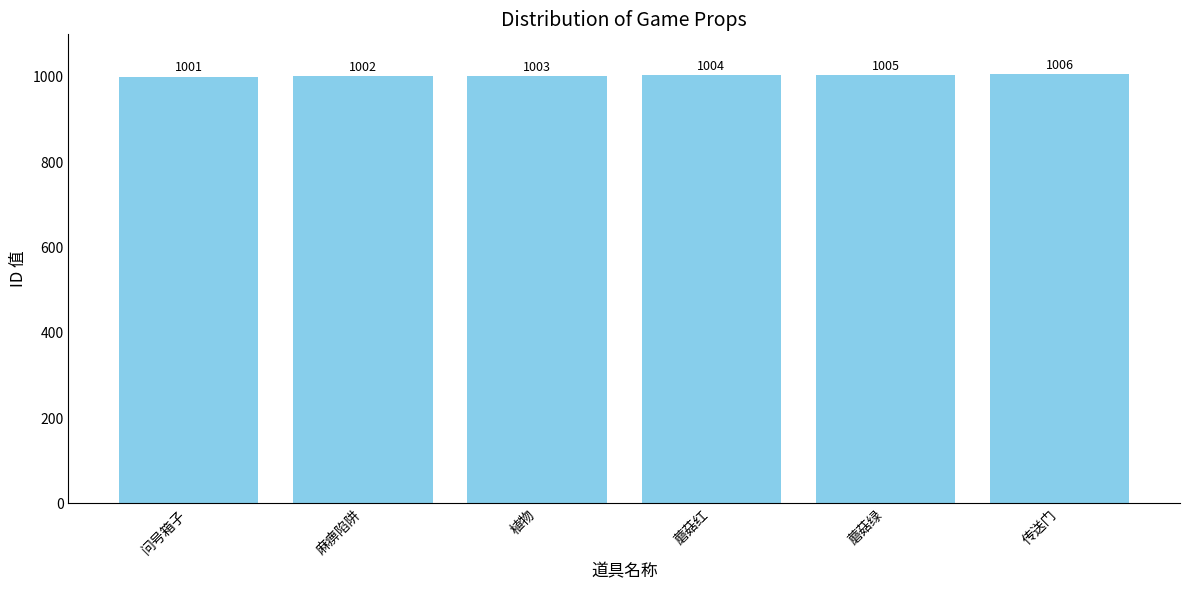

List the labels in order of value, largest first.

传送门, 蘑菇绿, 蘑菇红, 植物, 麻痹陷阱, 问号箱子